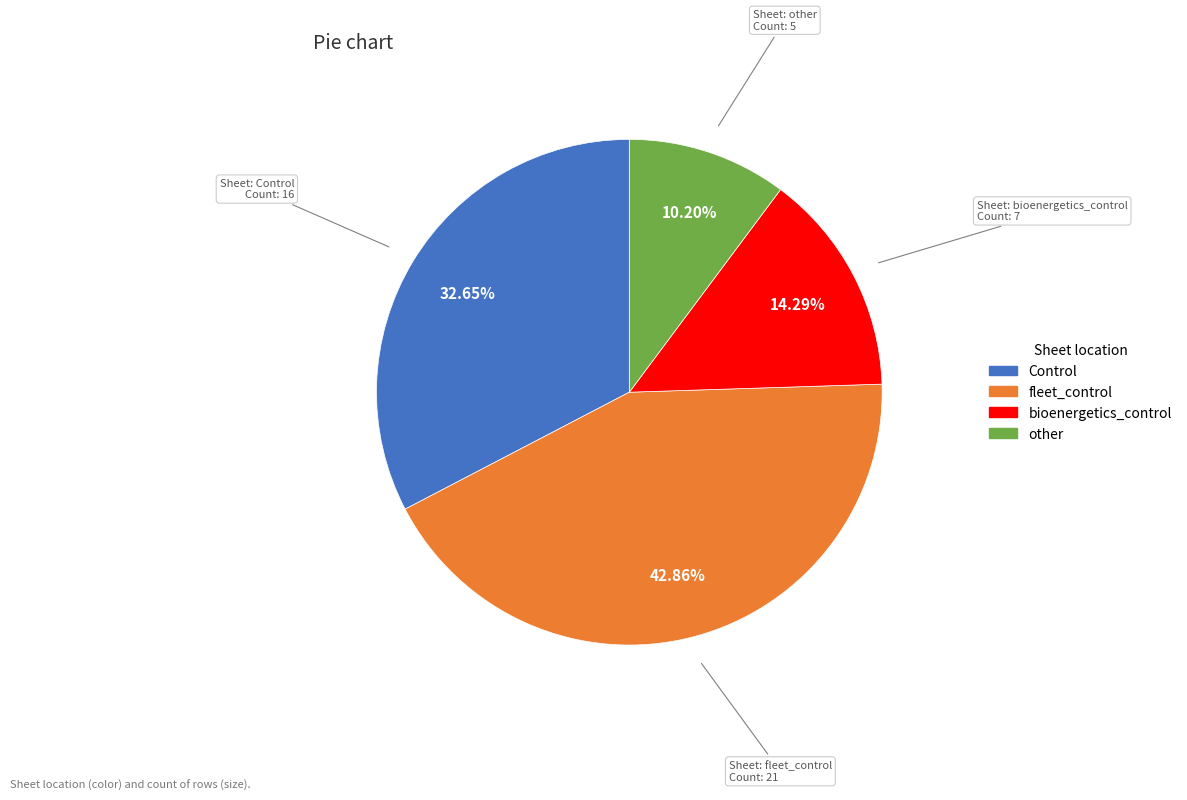

Is bioenergetics_control the majority of the pie?

No